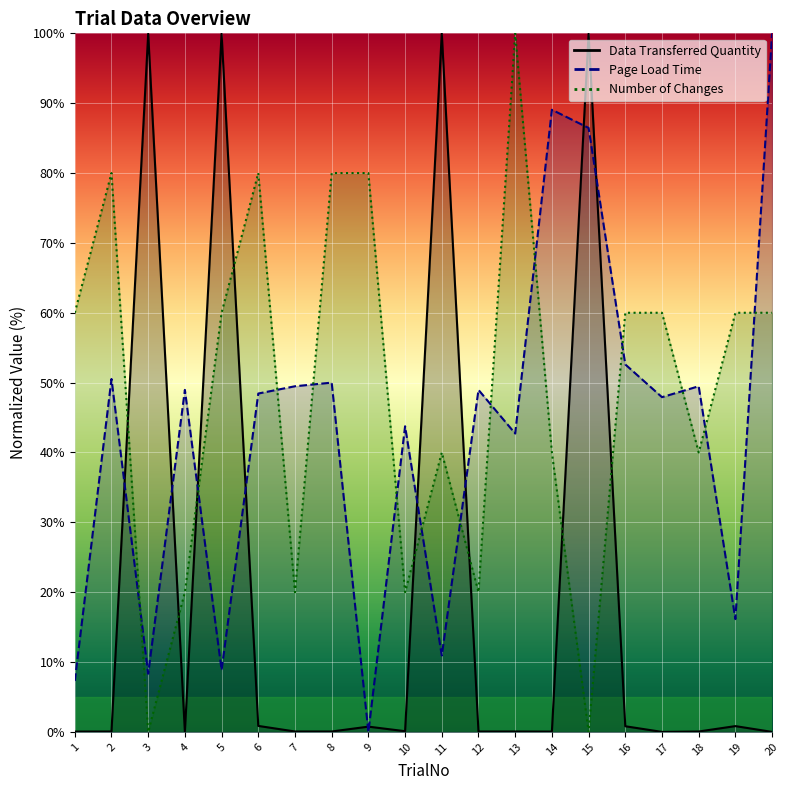

How many lines are shown in the chart?

3